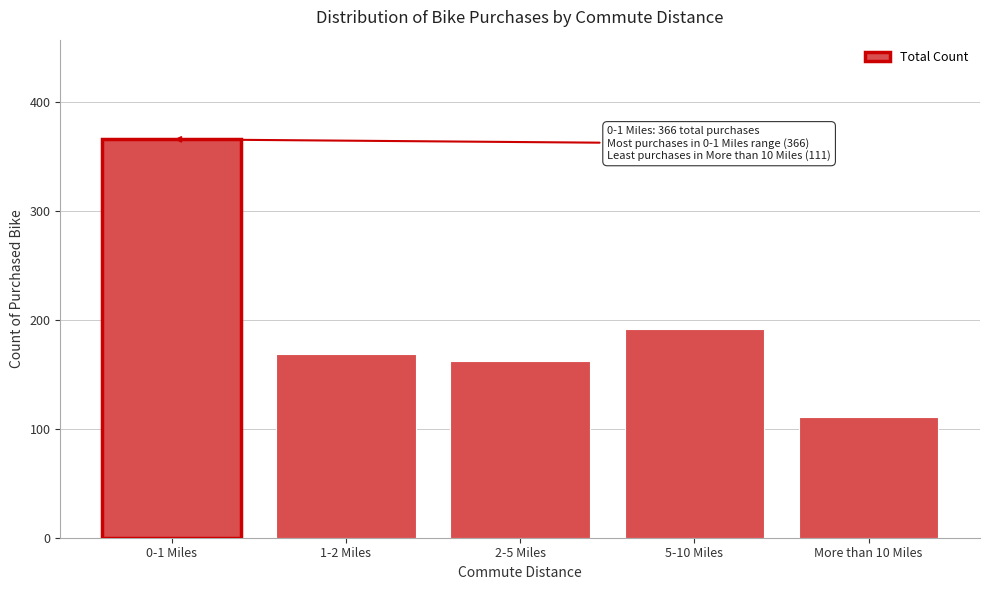

Reading right to left, transcribe all the data shown in this chart.

111	192	162	169	366